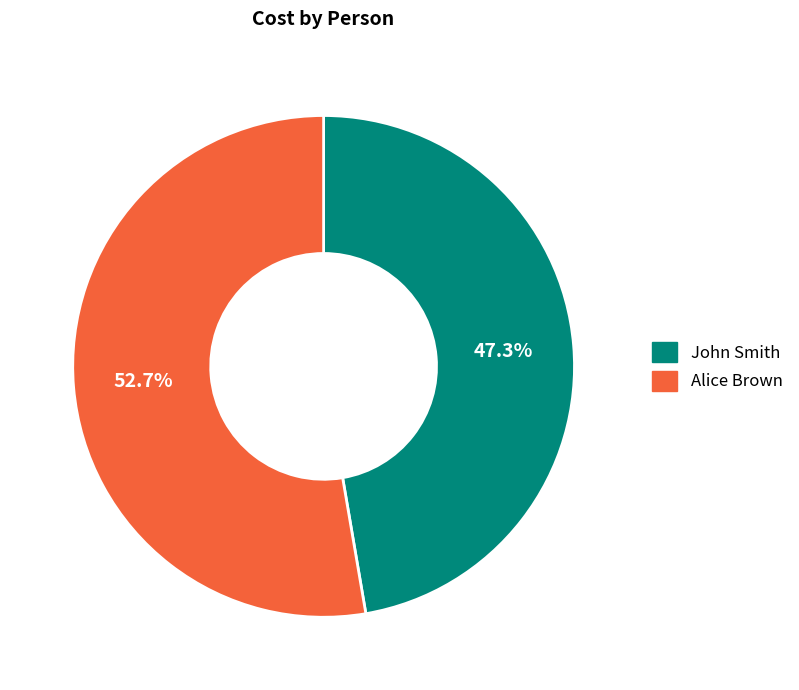

To the nearest percent, what percentage of the pie is John Smith?

47%